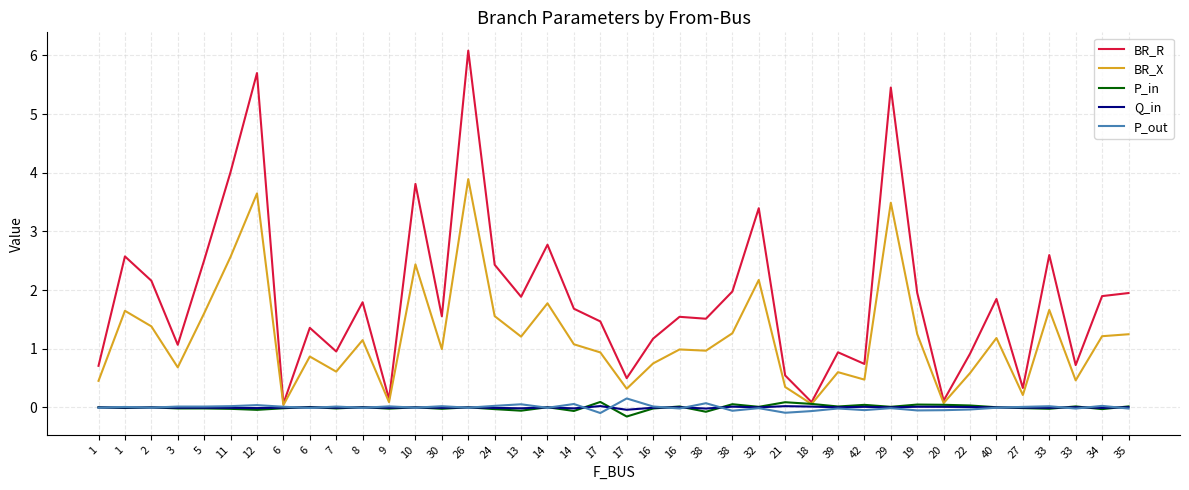

What is the minimum value shown in the chart?

-0.2